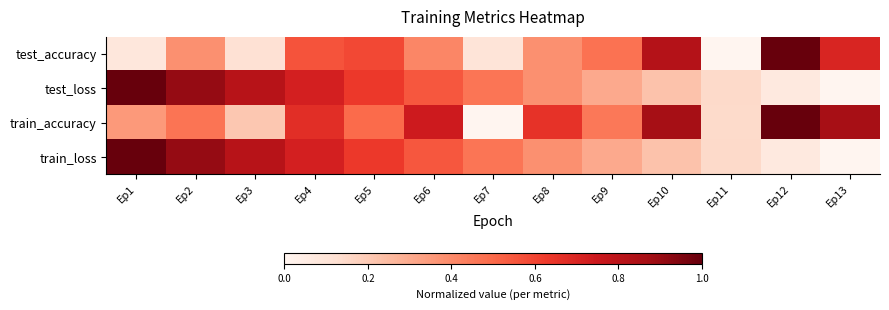

How many series are shown in this chart?

4